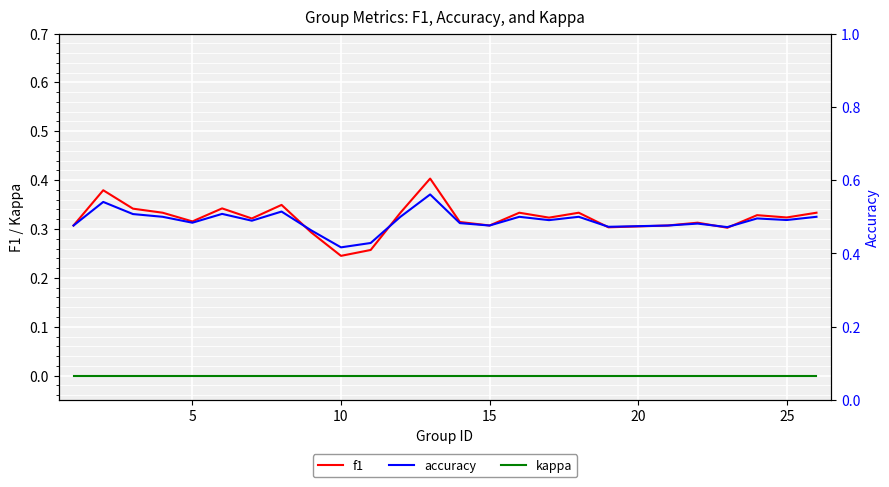

Rank the series by their maximum value, from highest to lowest.

accuracy, f1, kappa